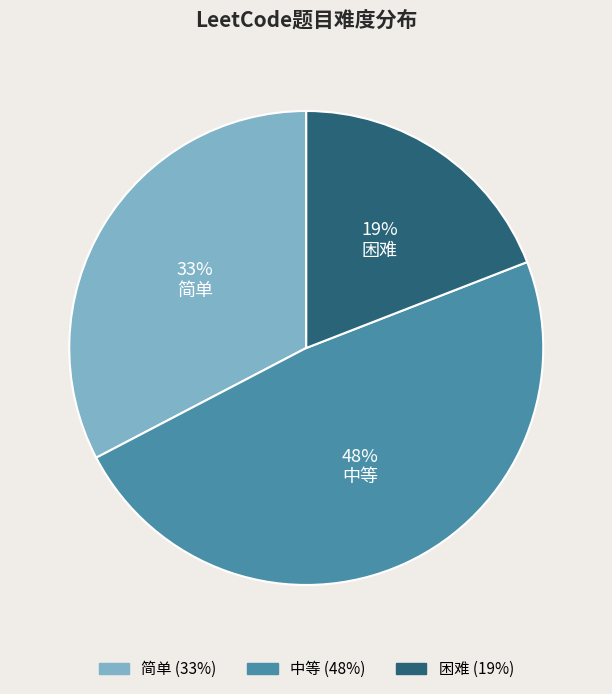

True or false: 中等 accounts for 48% of the total.

True